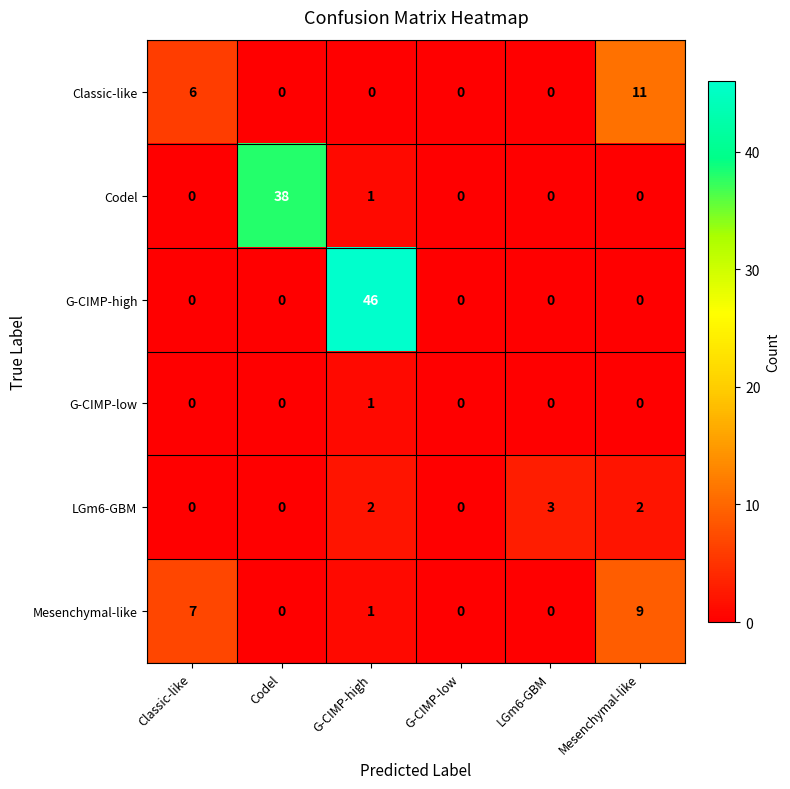

Which series has the widest spread of values?

G-CIMP-high